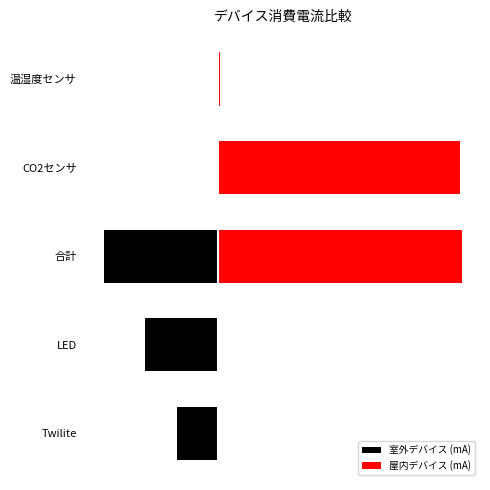

What is the total value across all series at 合計?

54.0